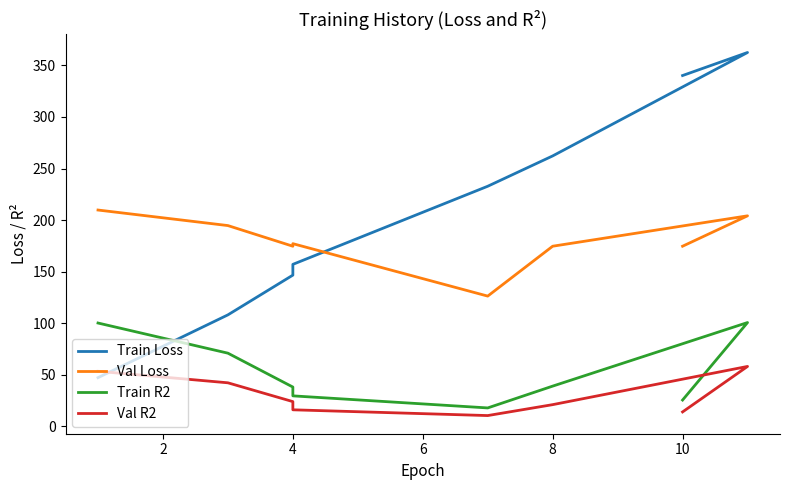

The value of Val R2 at 4 is 24.1. True or false?

True